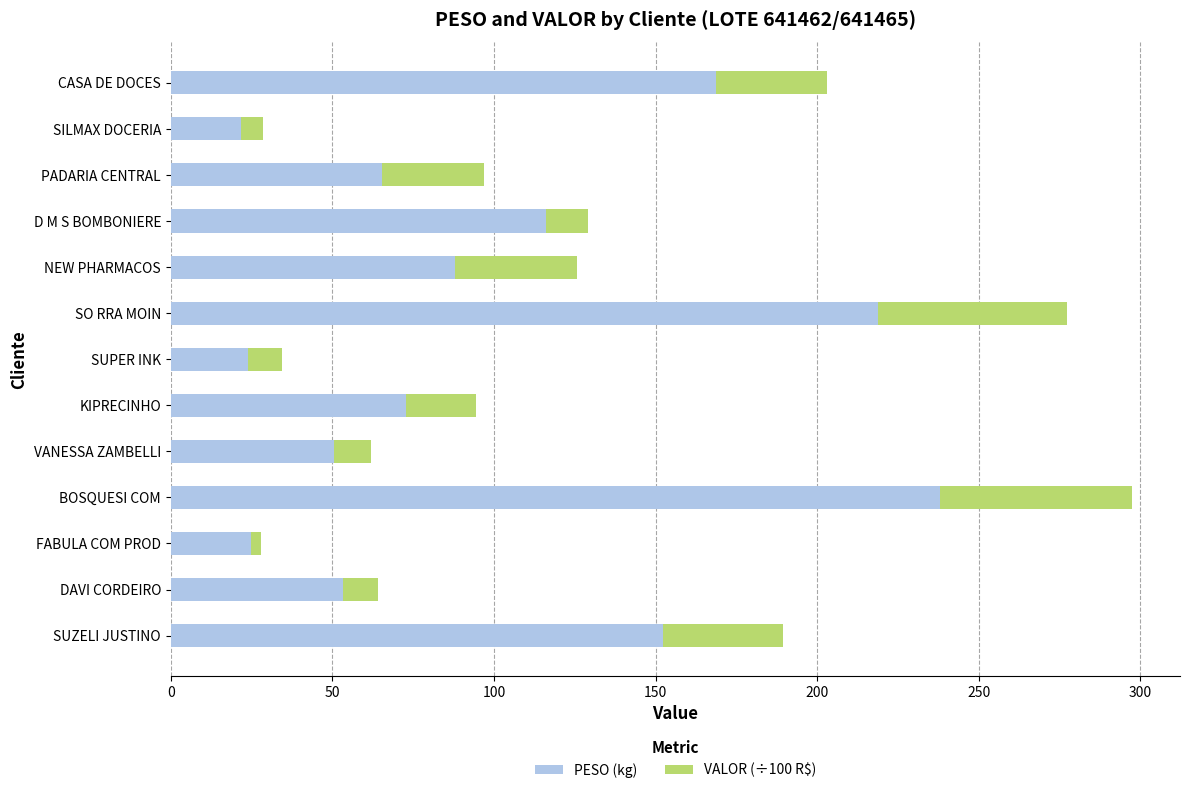

At which label is PESO (kg) closest to 129?

D M S BOMBONIERE